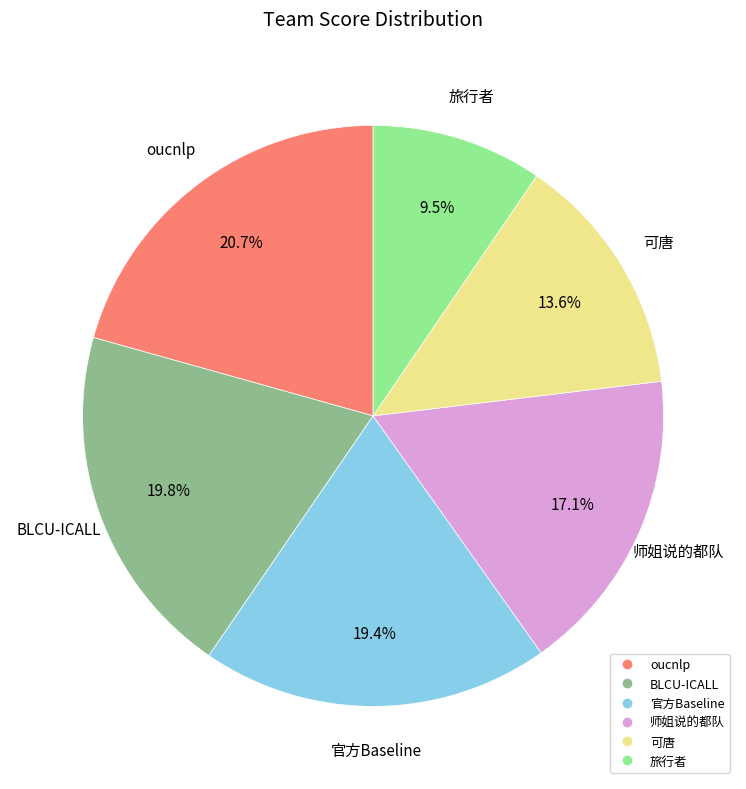

Which has a higher value, 可唐 or 旅行者?

可唐